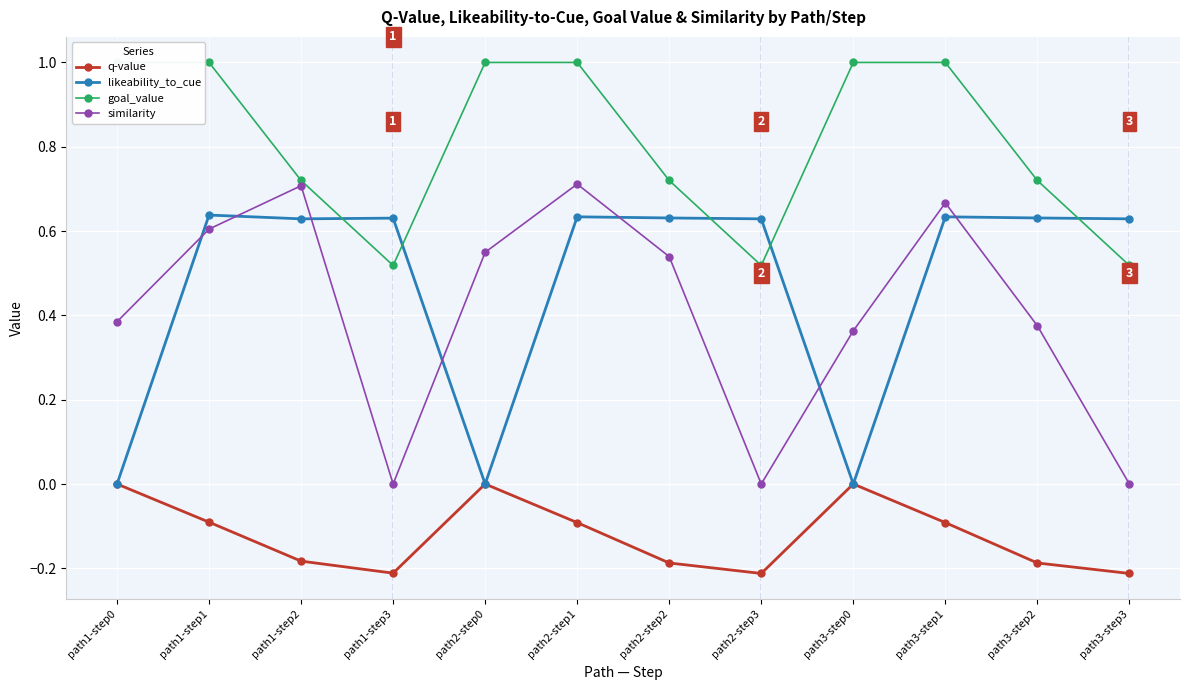

How many data points in goal_value are less than 1?

6